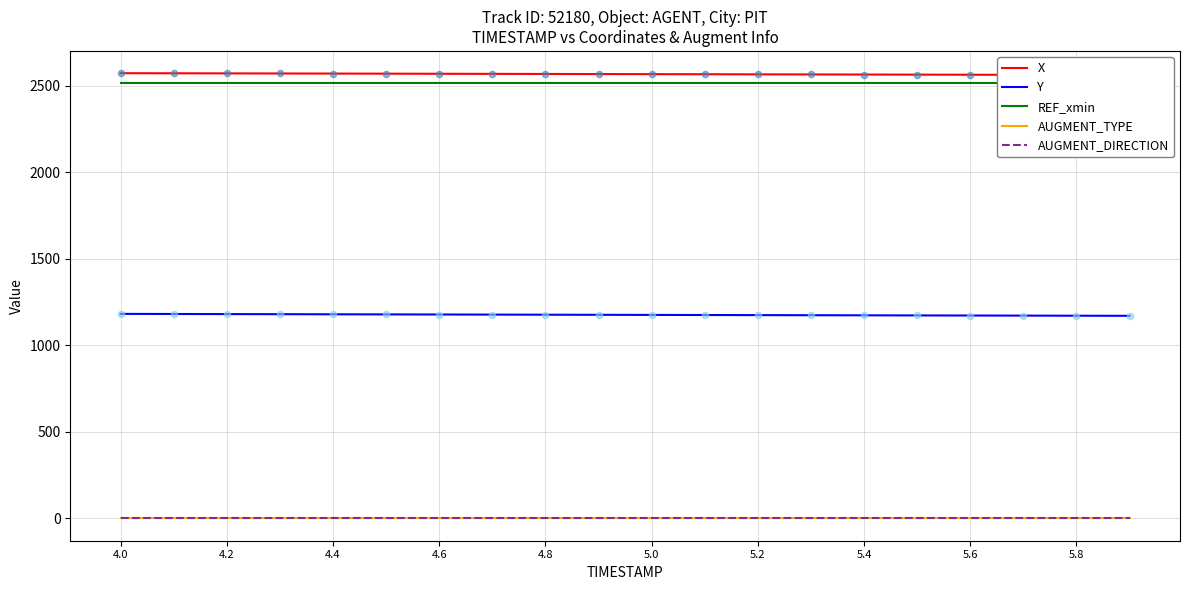

At how many categories does at least one series exceed 1659?

20